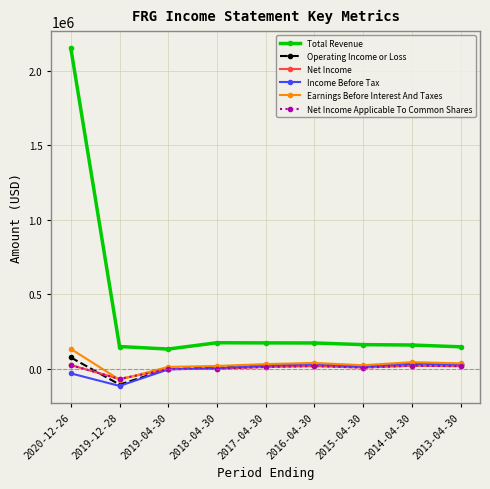

True or false: Net Income and Total Revenue cross at least once.

False